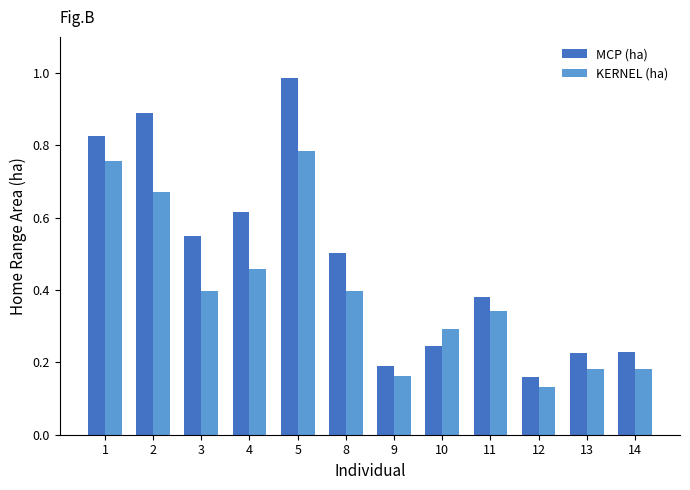

Is the value of KERNEL (ha) at 9 greater than the value of MCP (ha) at 2?

No